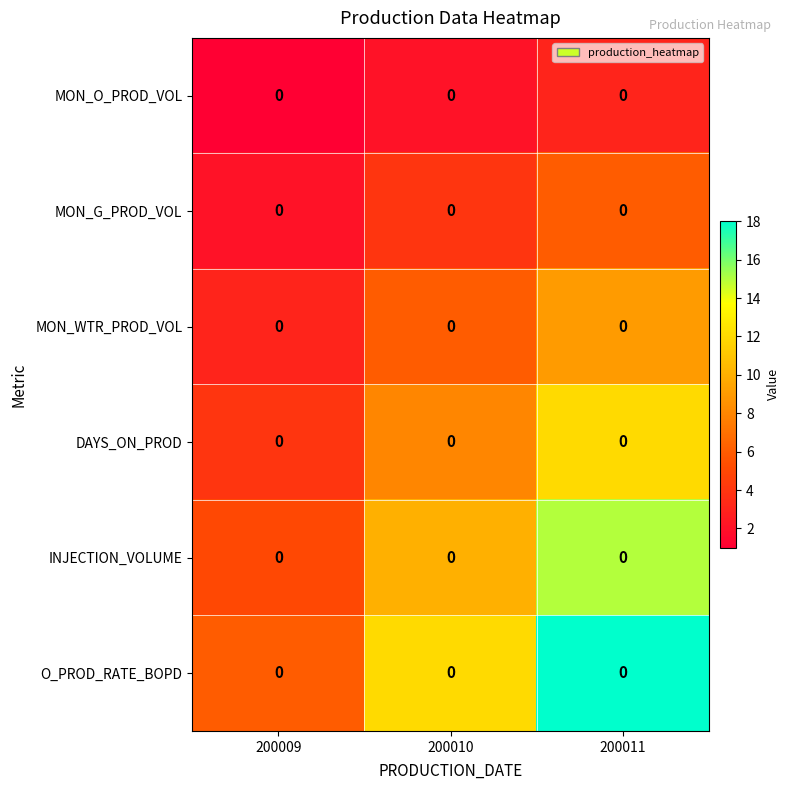

Which series changed the most between 200010 and 200011?

O_PROD_RATE_BOPD